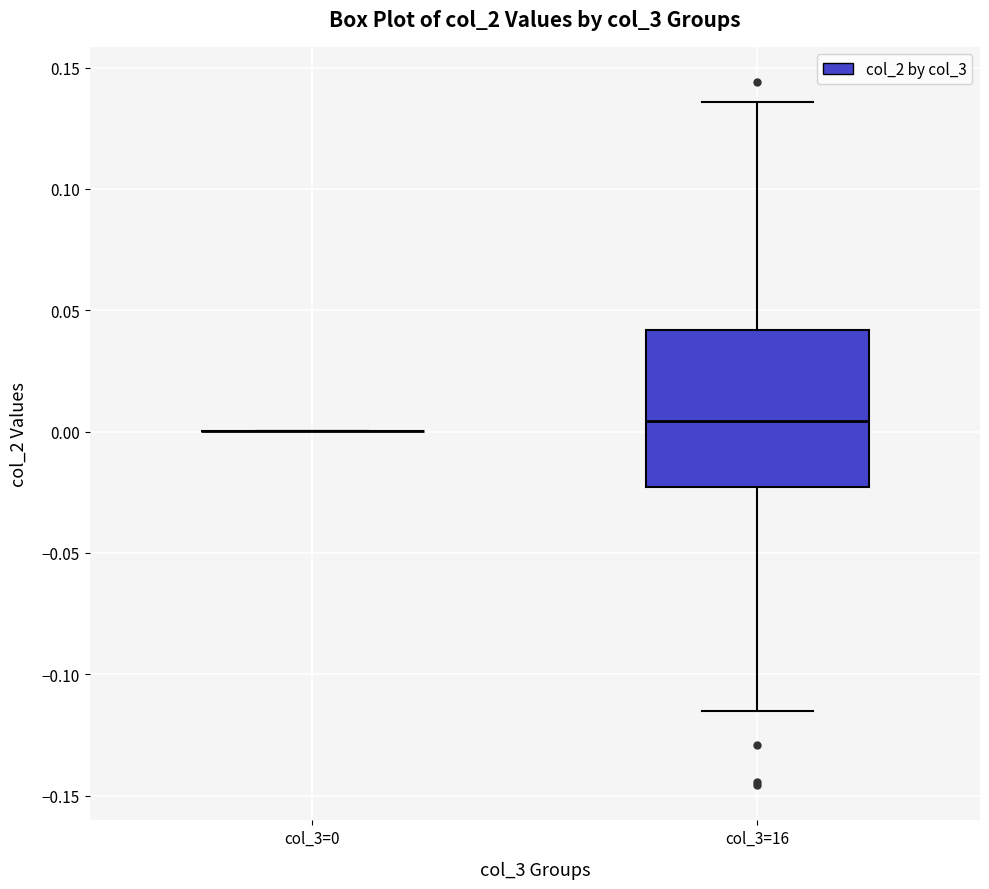

Which box is the tallest, from its lower edge to its upper edge?

col_3=16